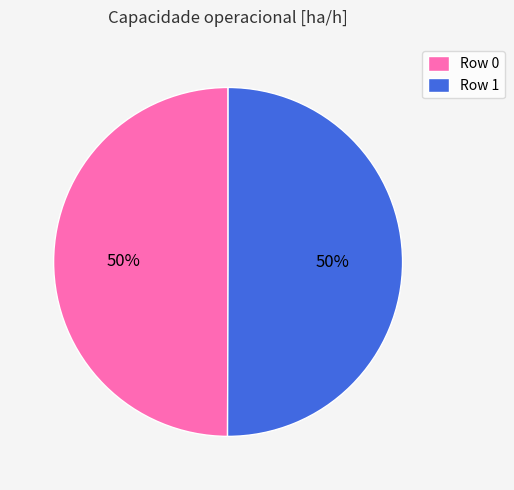

The Row 0 slice represents 57% of the pie. True or false?

False